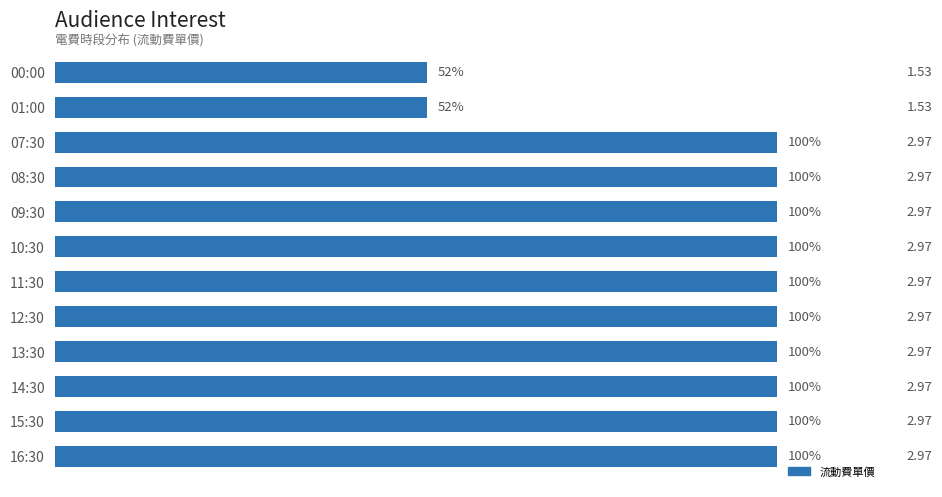

Are the bars grouped side by side (vs. stacked)?

No